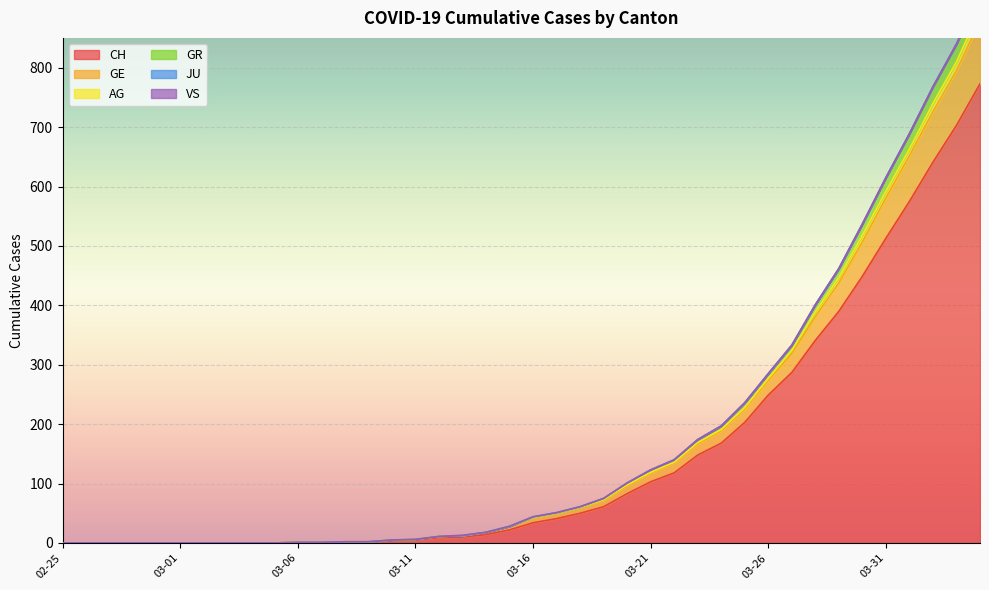

True or false: AG and GR cross at least once.

False